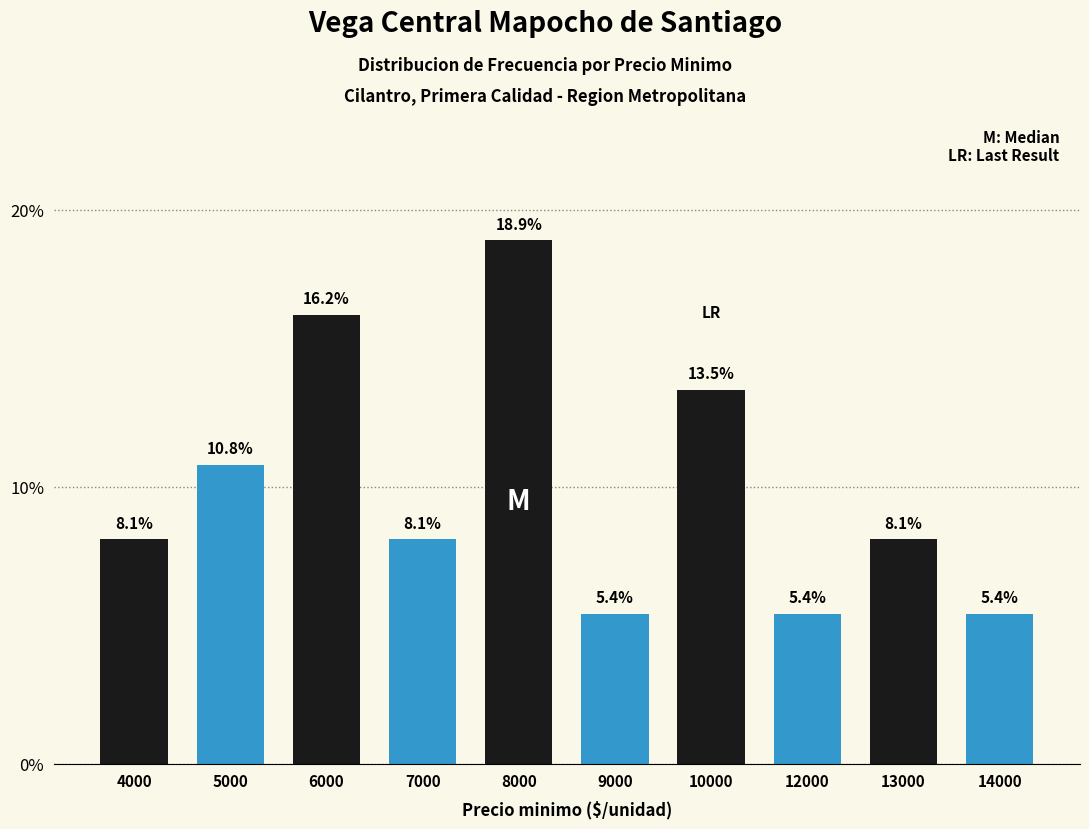

Are the bars grouped side by side (vs. stacked)?

No